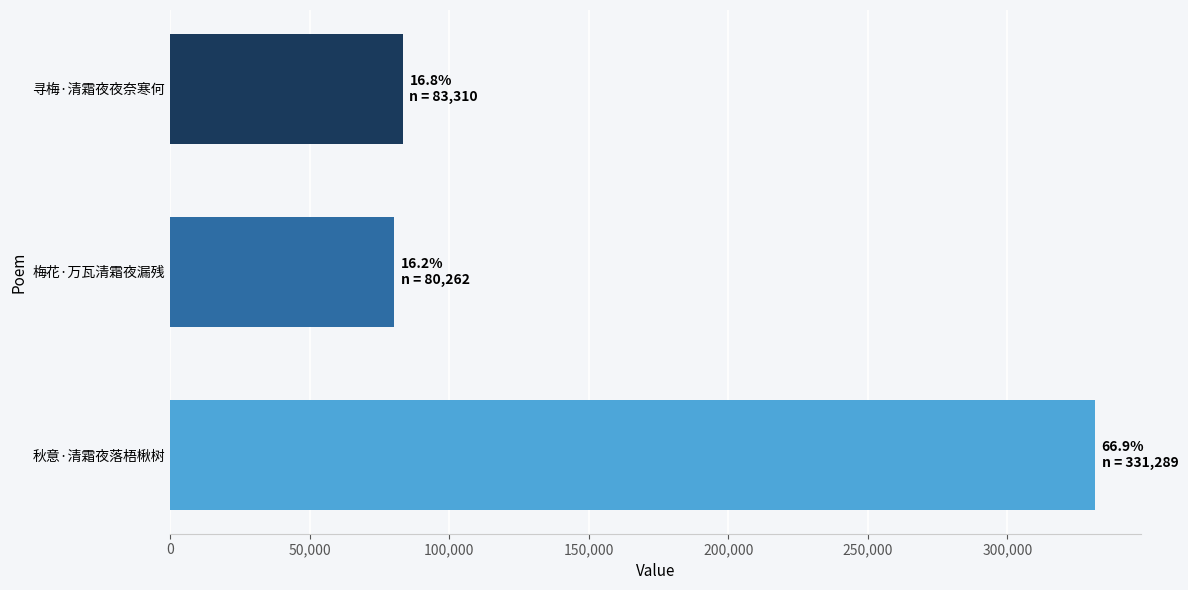

What is the average value?

164954